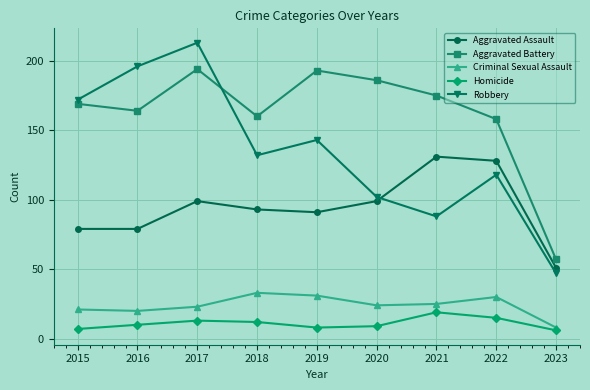

Reading left to right, transcribe all the data shown in this chart.

Aggravated Assault: 79	79	99	93	91	99	131	128	51
Aggravated Battery: 169	164	194	160	193	186	175	158	57
Criminal Sexual Assault: 21	20	23	33	31	24	25	30	8
Homicide: 7	10	13	12	8	9	19	15	6
Robbery: 172	196	213	132	143	102	88	118	47